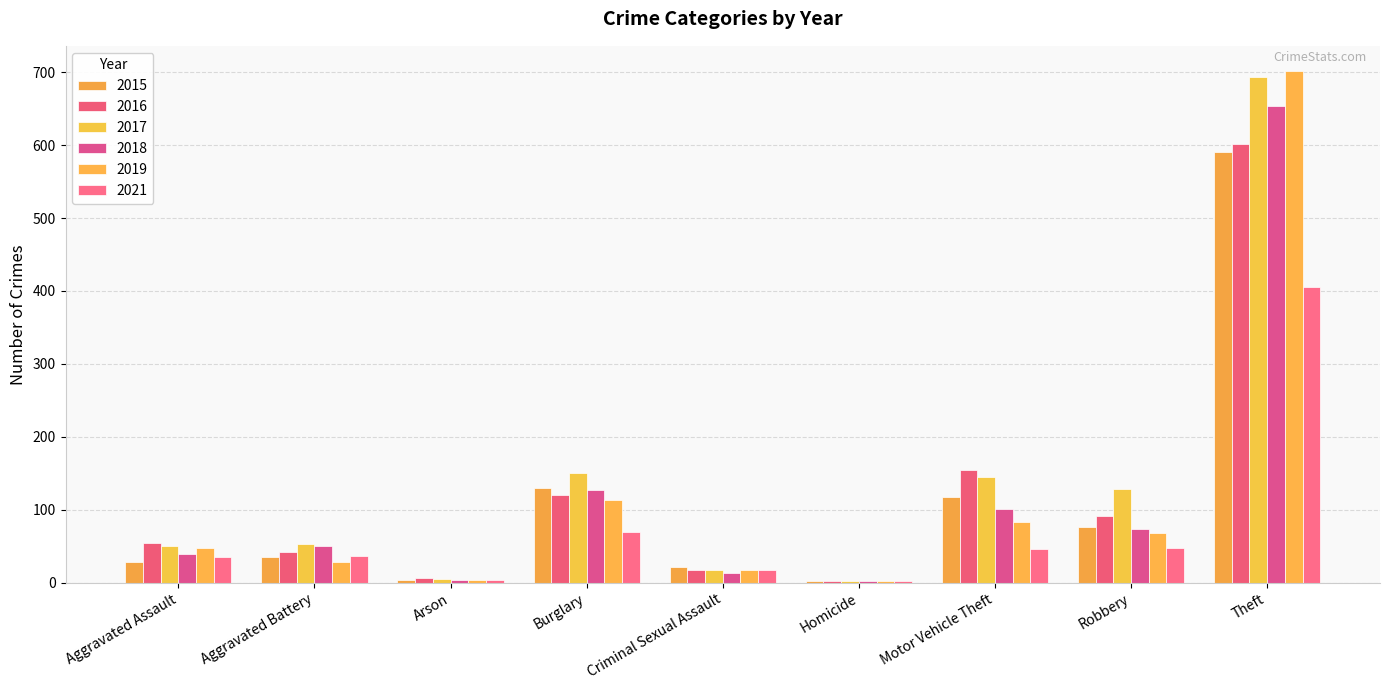

Reading left to right, extract all data points from this chart.

2015: 28	35	4	130	22	3	118	77	590
2016: 54	42	6	120	18	2	154	91	602
2017: 51	53	5	151	18	3	145	129	693
2018: 39	51	4	127	13	3	101	73	654
2019: 47	28	4	114	17	3	83	68	701
2021: 35	37	4	70	17	2	46	48	406